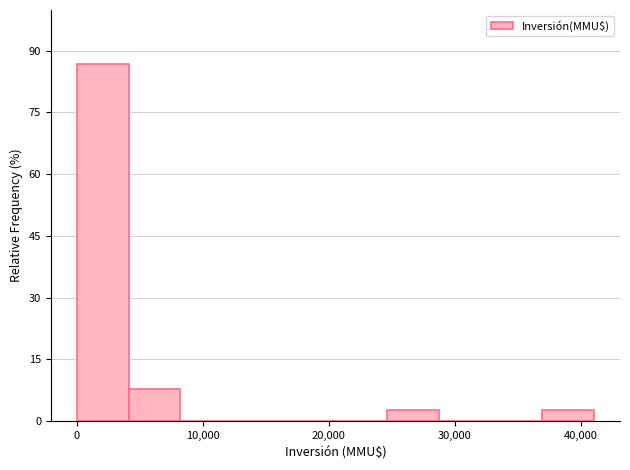

Reading left to right, transcribe this chart: for each bar, give the range it covers on the x-axis and its height. Neither the bar edges nor the heights are printed on the chart, so give them approximately, as read against the axes.

0 to 4000: 86
4000 to 8000: 8
8000 to 12000: 0
12000 to 16000: 0
16000 to 21000: 0
21000 to 25000: 0
25000 to 29000: 2
29000 to 33000: 0
33000 to 37000: 0
37000 to 41000: 2